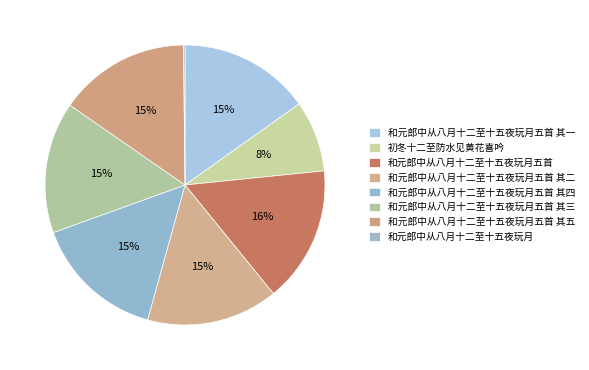

To the nearest percent, what is the average slice percentage?

12%